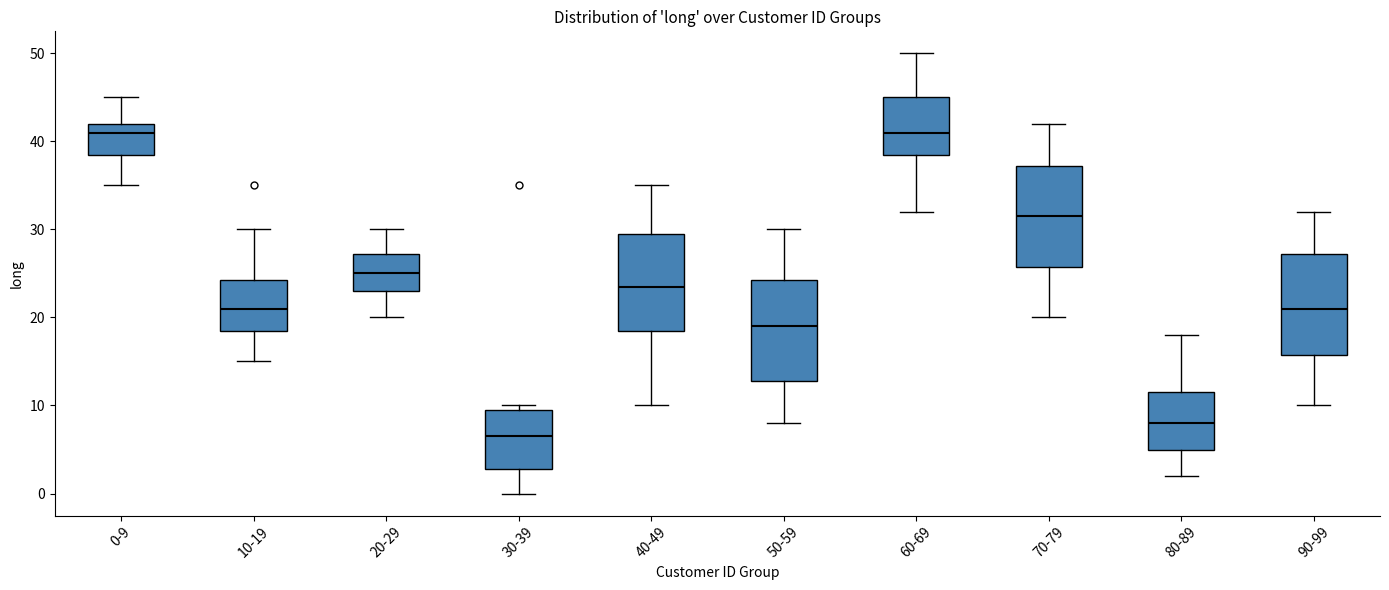

Reading left to right, transcribe this box plot: for each box, give where its median line is, the range the box spans, and where its two whiskers end, as read against the y-axis. The values are not printed on the chart, so give them approximately, as read against the axis.

0-9: median 41, box 39 to 42, whiskers 35 to 45
10-19: median 21, box 19 to 24, whiskers 15 to 30
20-29: median 25, box 23 to 27, whiskers 20 to 30
30-39: median 7, box 3 to 10, whiskers 0 to 10 (just above the box's upper edge)
40-49: median 24, box 19 to 30, whiskers 10 to 35
50-59: median 19, box 13 to 24, whiskers 8 to 30
60-69: median 41, box 39 to 45, whiskers 32 to 50
70-79: median 32, box 26 to 37, whiskers 20 to 42
80-89: median 8, box 5 to 12, whiskers 2 to 18
90-99: median 21, box 16 to 27, whiskers 10 to 32